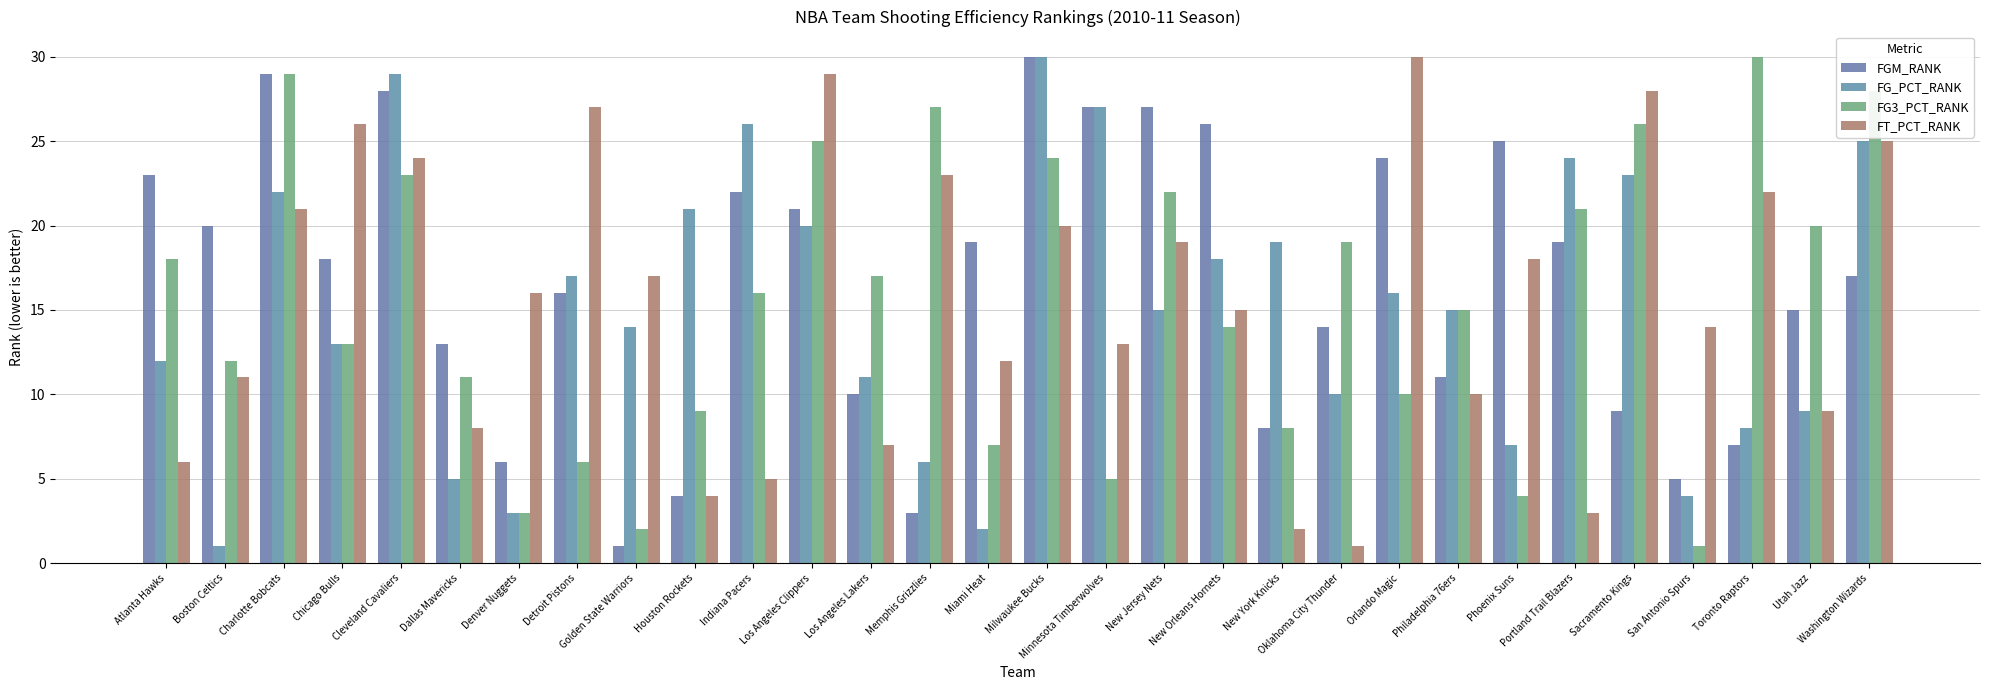

How many data points in FGM_RANK are less than 18?

15